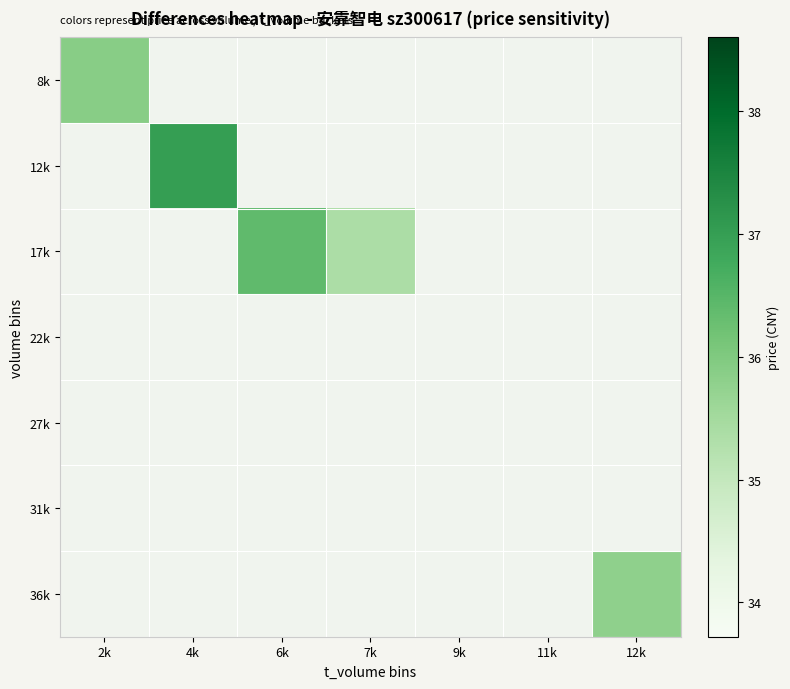

List the series in order of their overall mean, lowest first.

8k, 12k, 17k, 22k, 27k, 31k, 36k